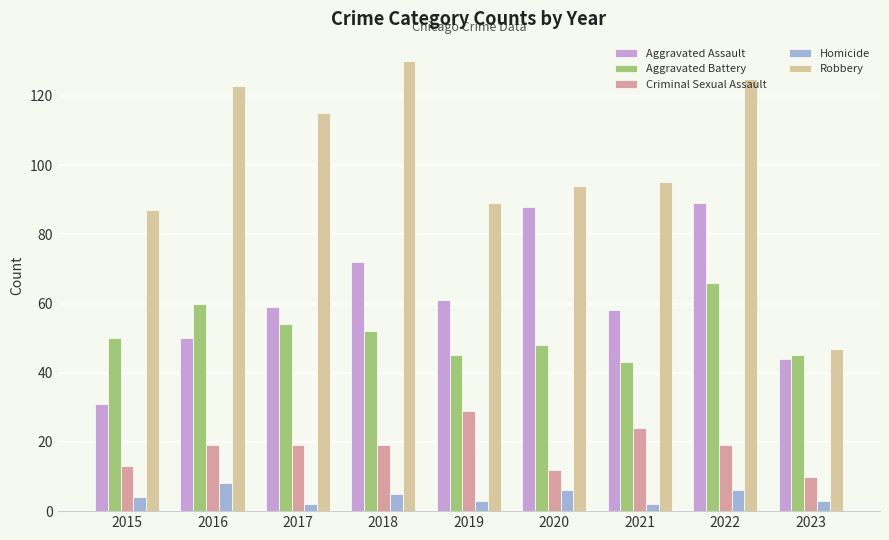

Which series has the largest total across all categories?

Robbery